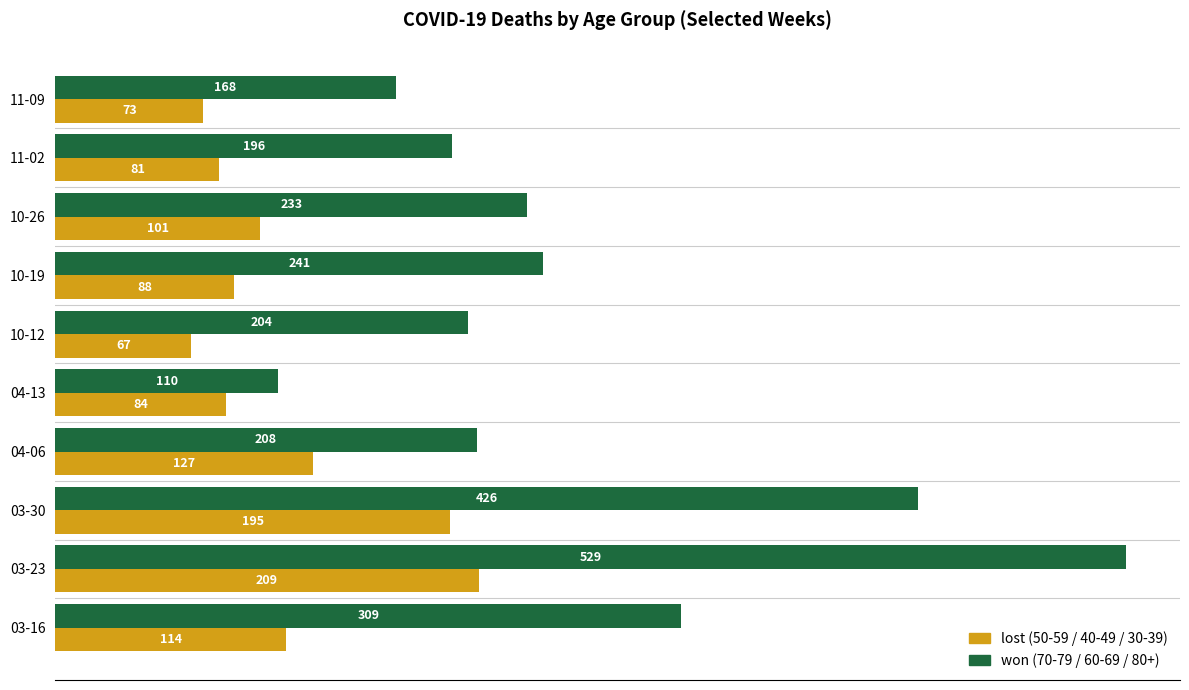

What is the maximum value shown in the chart?

529